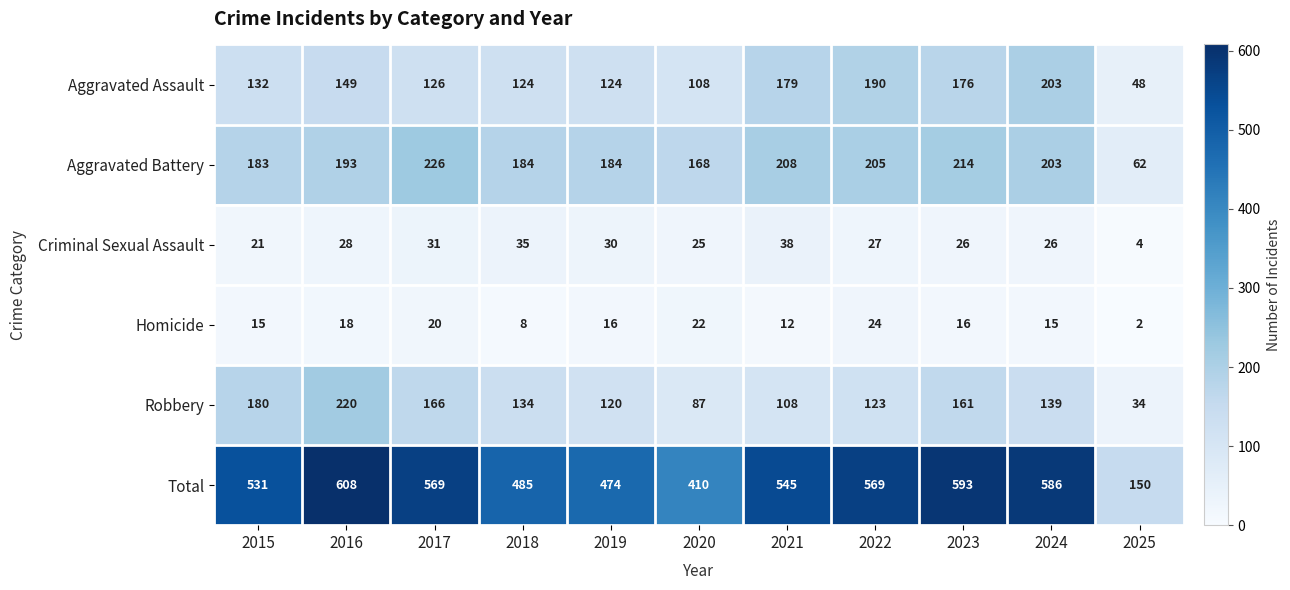

Which series changed the most between 2018 and 2019?

Robbery